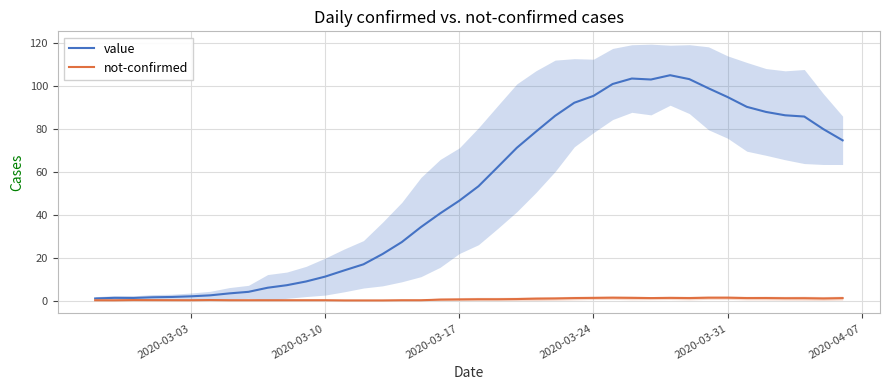

True or false: value has more than 2 interior local peaks.

True